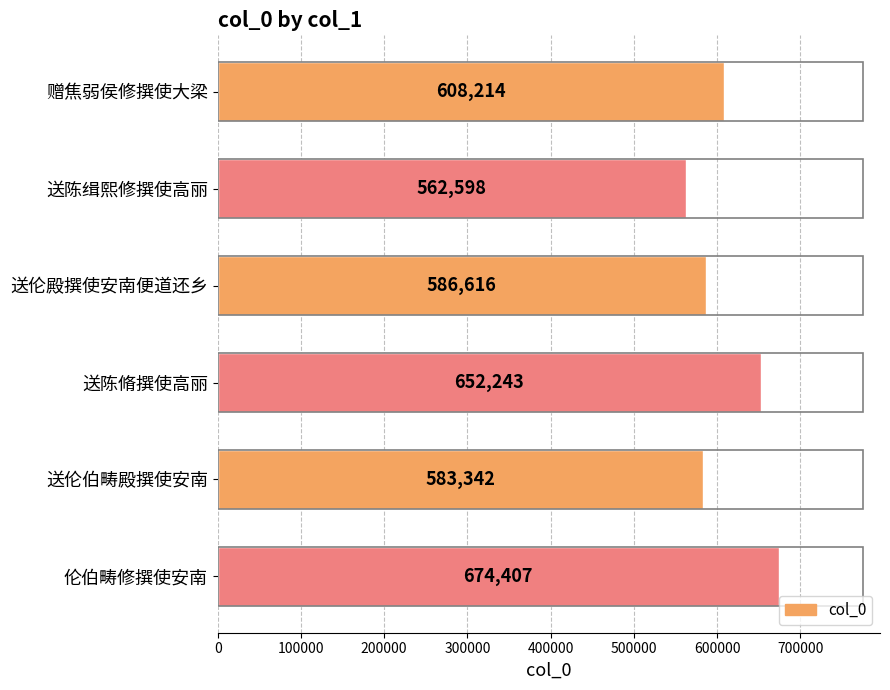

Reading top to bottom, transcribe all the data shown in this chart.

608214	562598	586616	652243	583342	674407